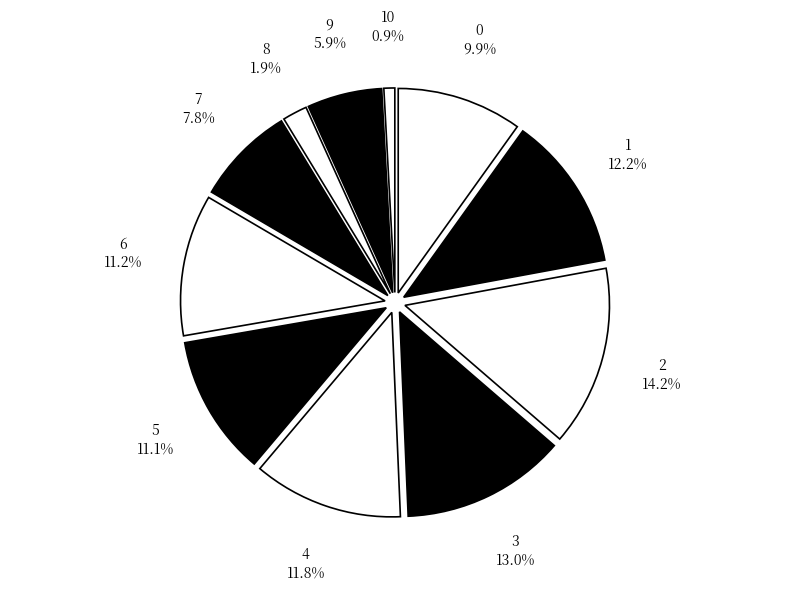

Which has a higher value, 6 or 8?

6